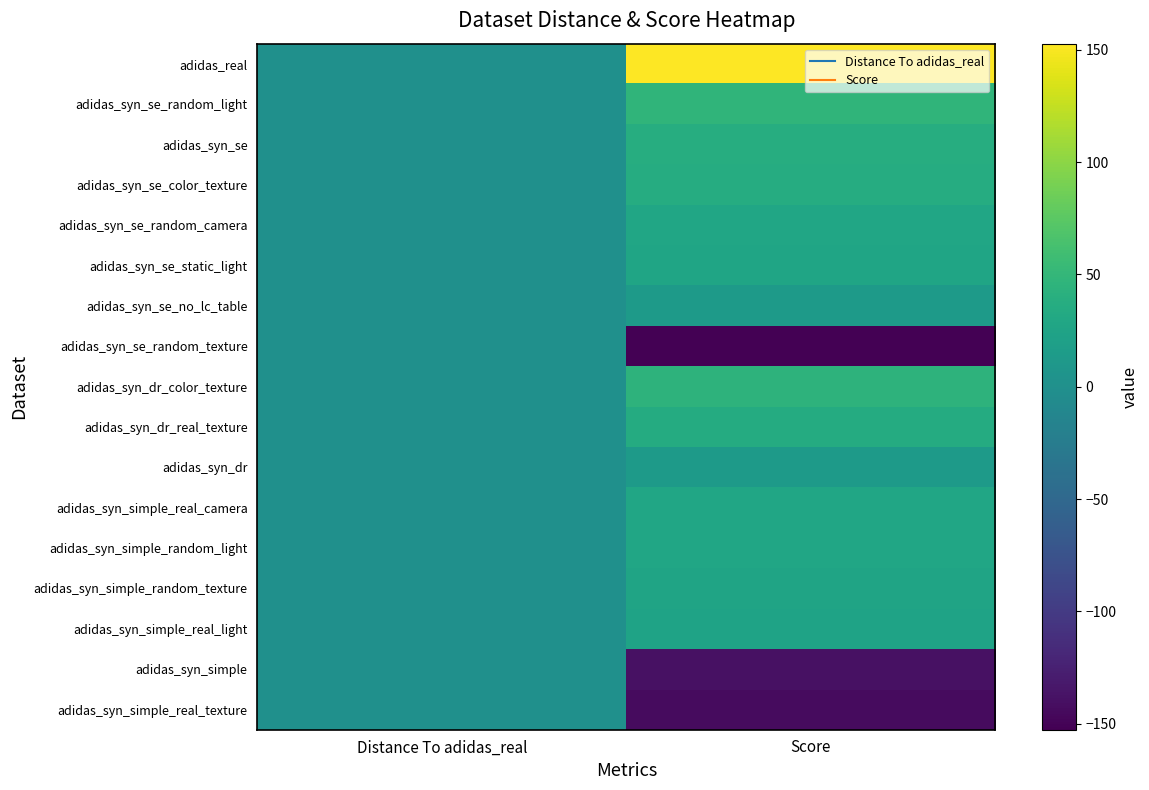

Rank the series at Distance To adidas_real from lowest to highest value.

adidas_real, adidas_syn_se, adidas_syn_se_static_light, adidas_syn_se_random_texture, adidas_syn_se_random_light, adidas_syn_se_no_lc_table, adidas_syn_se_random_camera, adidas_syn_se_color_texture, adidas_syn_dr_color_texture, adidas_syn_dr, adidas_syn_dr_real_texture, adidas_syn_simple_random_texture, adidas_syn_simple_real_camera, adidas_syn_simple_real_light, adidas_syn_simple_random_light, adidas_syn_simple, adidas_syn_simple_real_texture